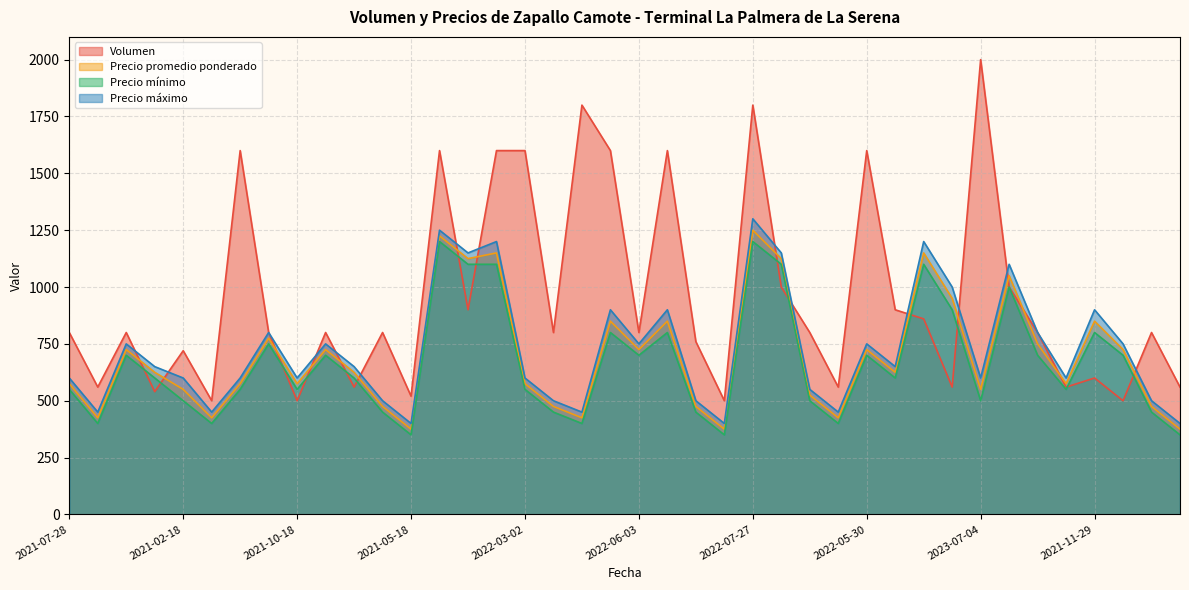

What is the average value of the Precio máximo series?

728